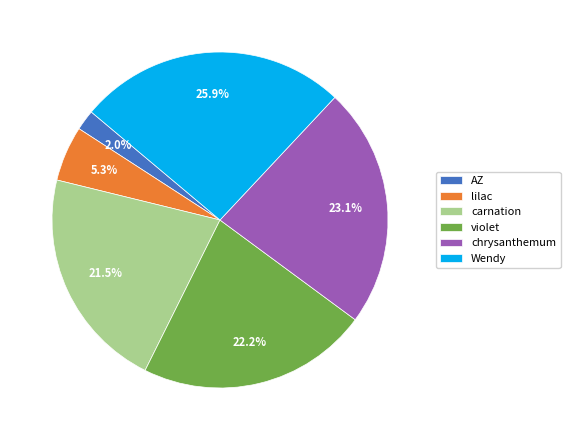

Rank the categories by value from highest to lowest.

Wendy, chrysanthemum, violet, carnation, lilac, AZ